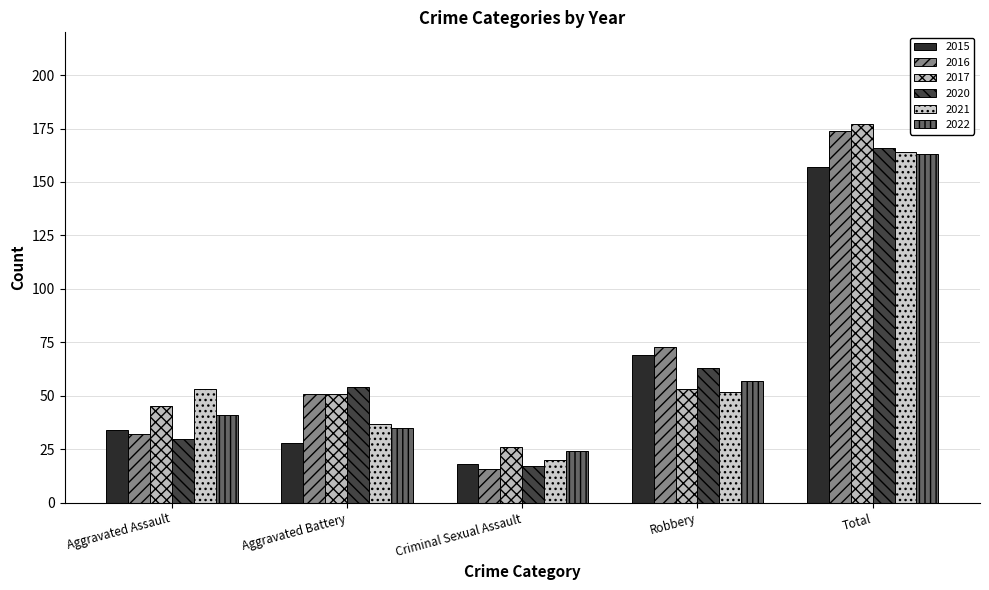

Reading left to right, transcribe all the data shown in this chart.

2015: 34	28	18	69	157
2016: 32	51	16	73	174
2017: 45	51	26	53	177
2020: 30	54	17	63	166
2021: 53	37	20	52	164
2022: 41	35	24	57	163